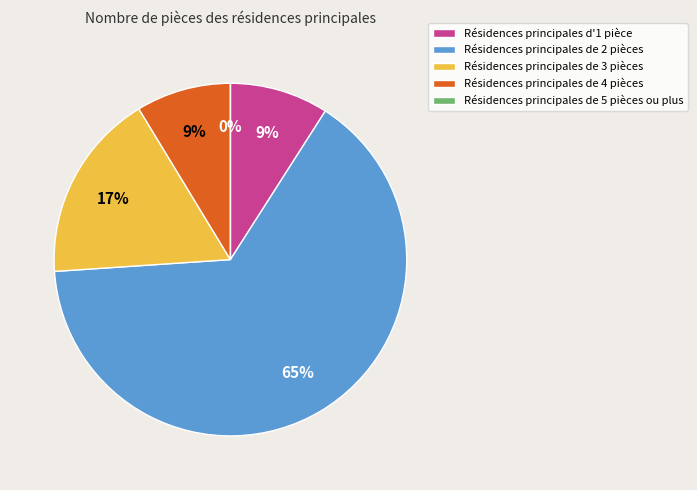

Is there any slice that represents more than half of the pie?

Yes